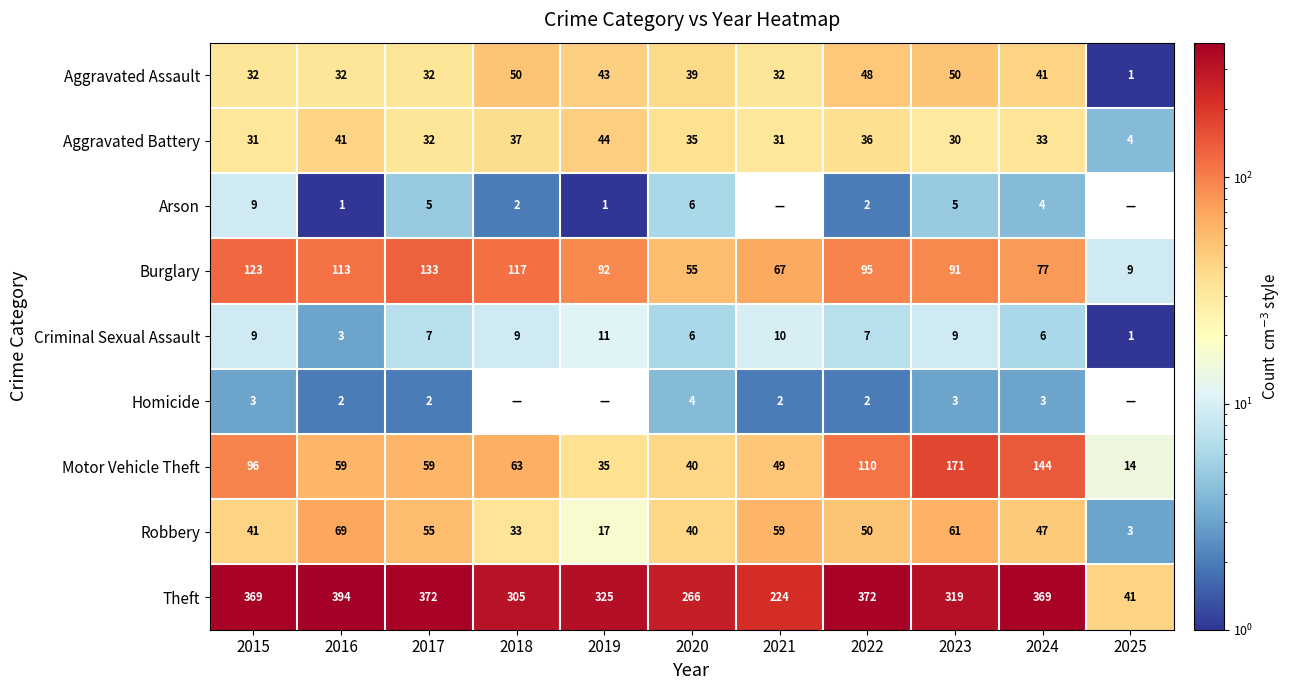

What is the difference between the maximum and minimum values in the Criminal Sexual Assault series?

10